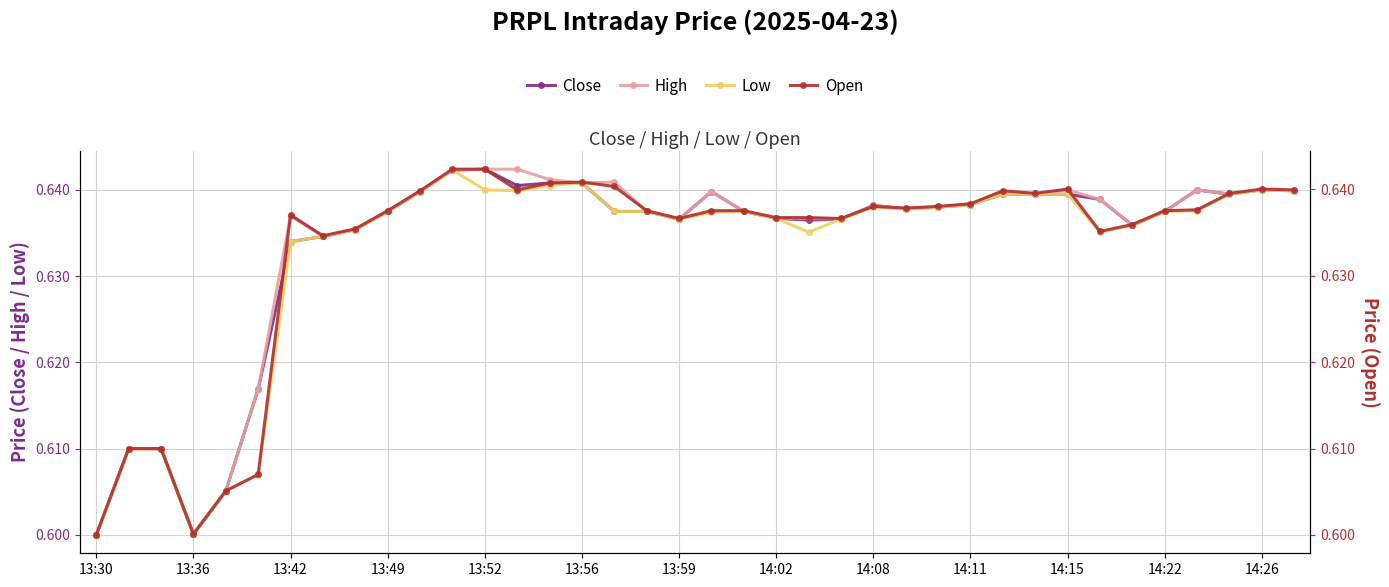

Is the value of High at 14:11 greater than the value of Open at 17?

No